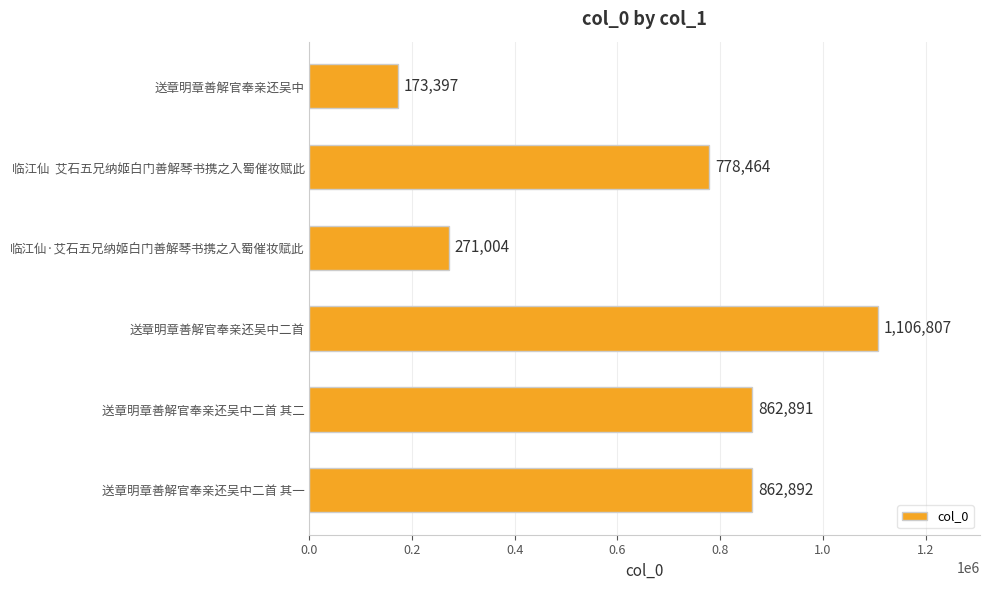

What is the label of the 5th bar from the top?

送章明章善解官奉亲还吴中二首 其二